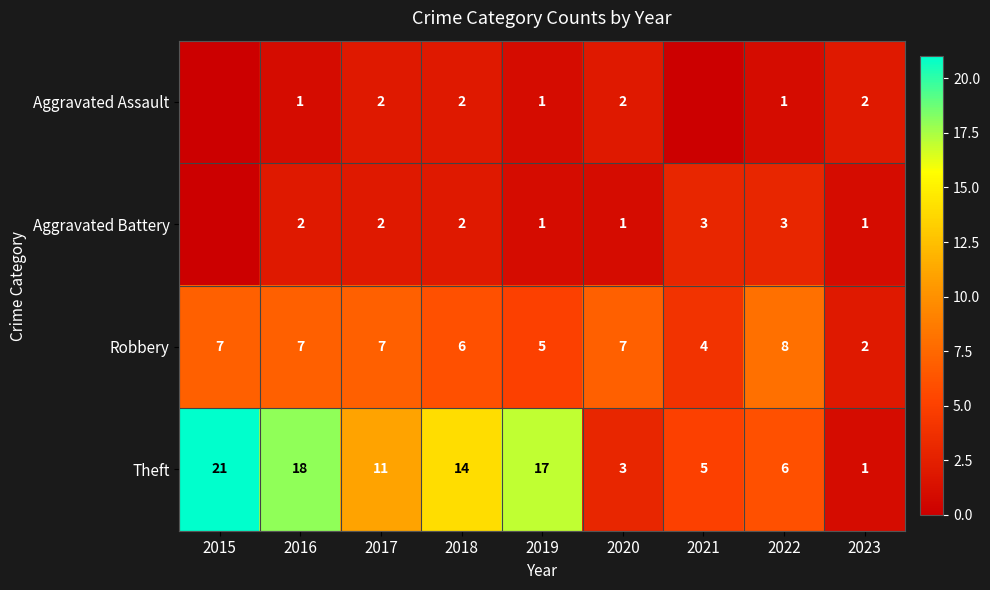

What is the difference between the maximum and minimum values in the Robbery series?

6